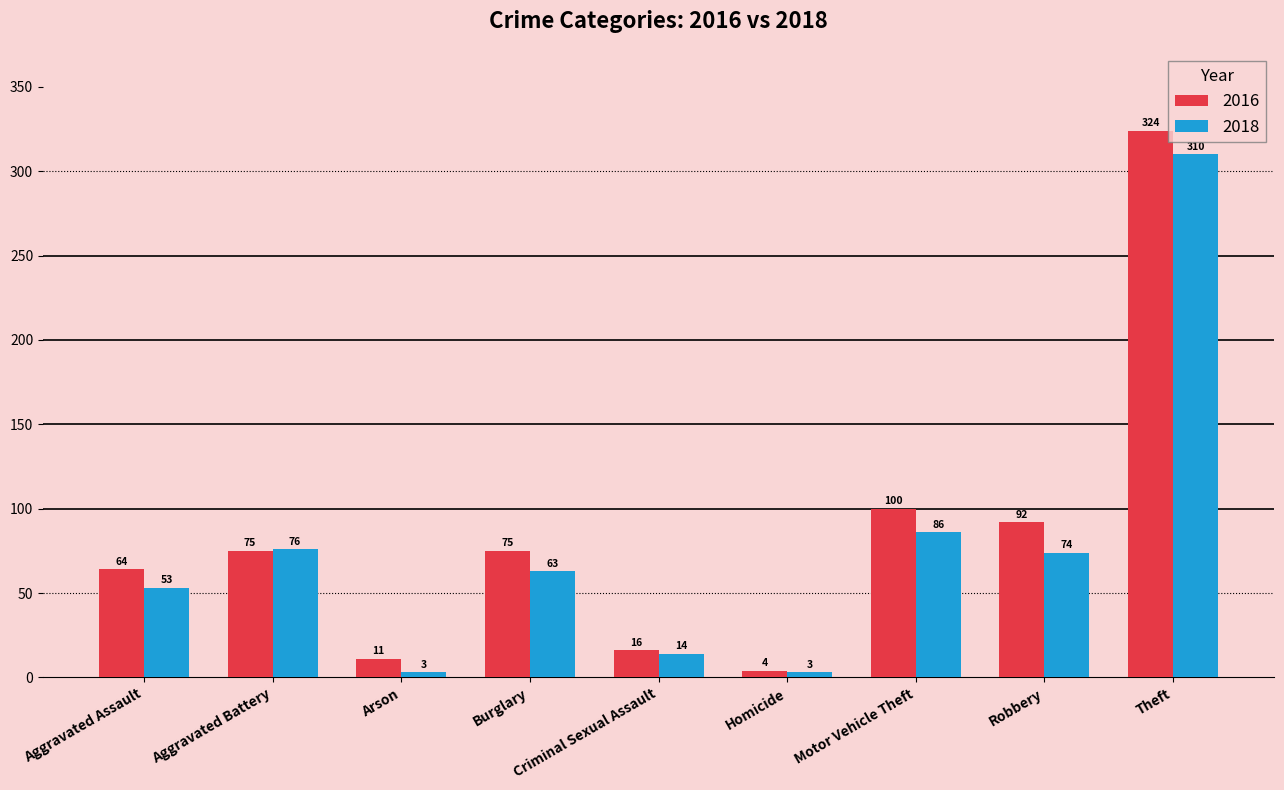

At Criminal Sexual Assault, list the series in order from largest to smallest.

2016, 2018